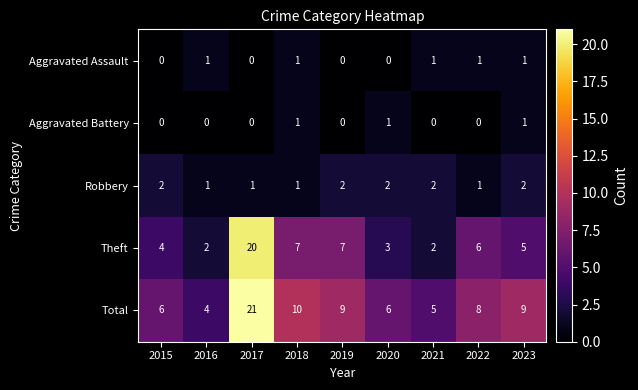

Which series has the largest range (max minus min)?

Theft